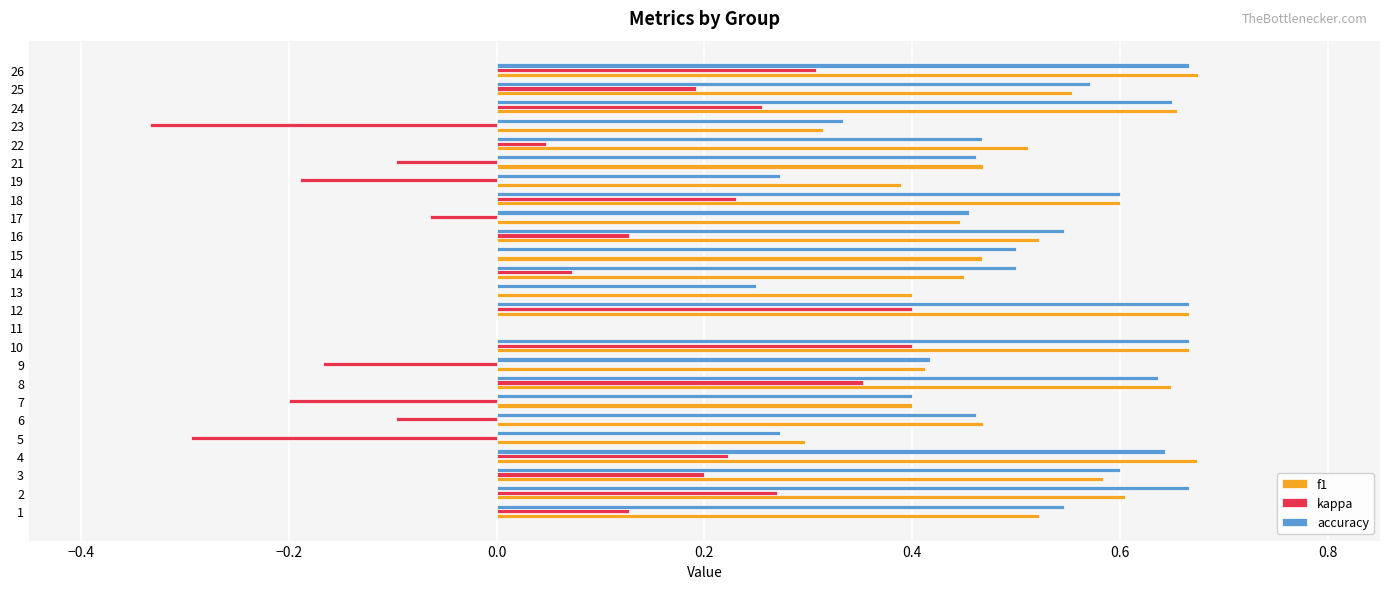

What is the sum of the f1 values at 19 and 24?

1.0